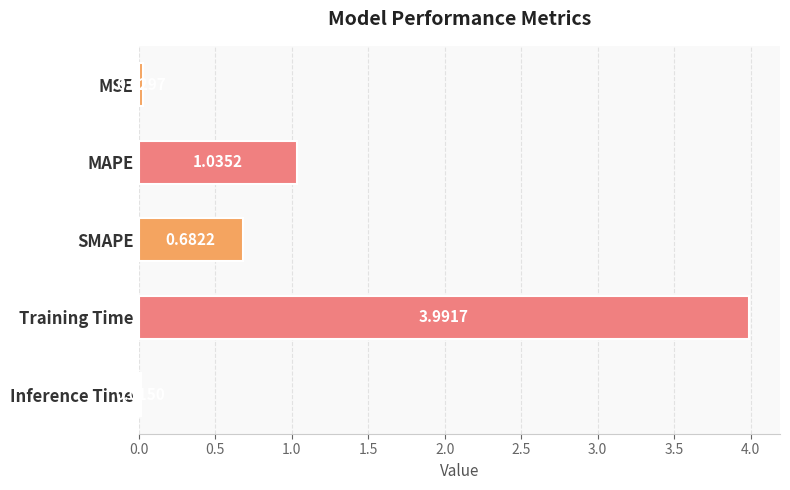

What is the difference between the maximum and second lowest values?

4.0